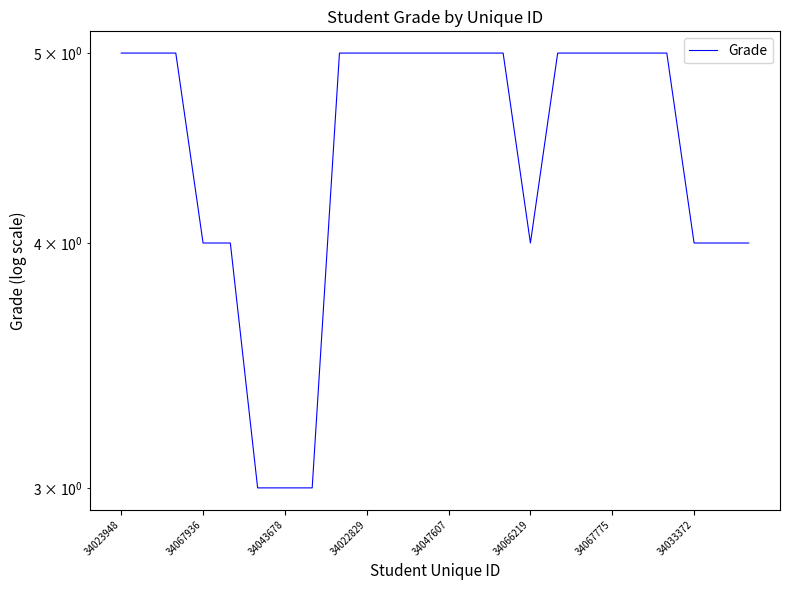

Count the values in the range 4 to 5.

21